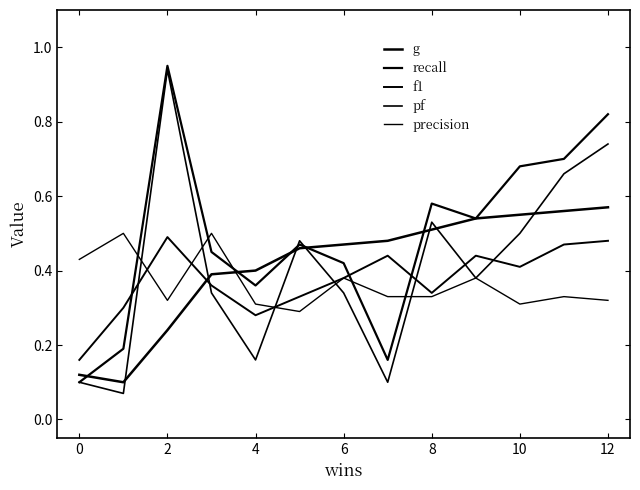

What is the label of the 11th point from the left?

10